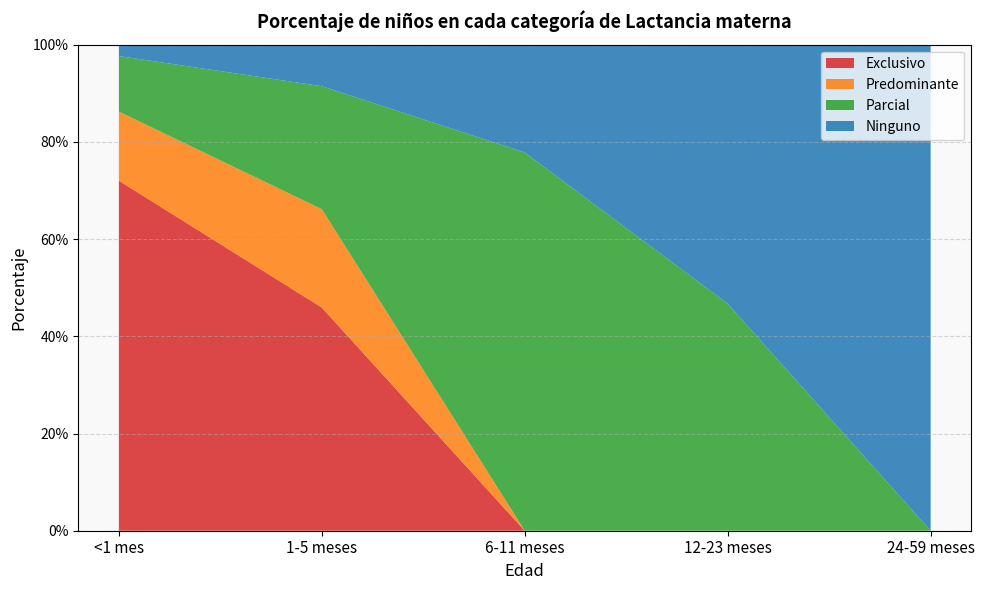

Reading left to right, transcribe all the data shown in this chart.

Exclusivo: <1 mes=0.7	1-5 meses=0.5	6-11 meses=0.0	12-23 meses=0.0	24-59 meses=0.0
Predominante: <1 mes=0.1	1-5 meses=0.2	6-11 meses=0.0	12-23 meses=0.0	24-59 meses=0.0
Parcial: <1 mes=0.1	1-5 meses=0.3	6-11 meses=0.8	12-23 meses=0.5	24-59 meses=0.0
Ninguno: <1 mes=0.0	1-5 meses=0.1	6-11 meses=0.2	12-23 meses=0.5	24-59 meses=1.0